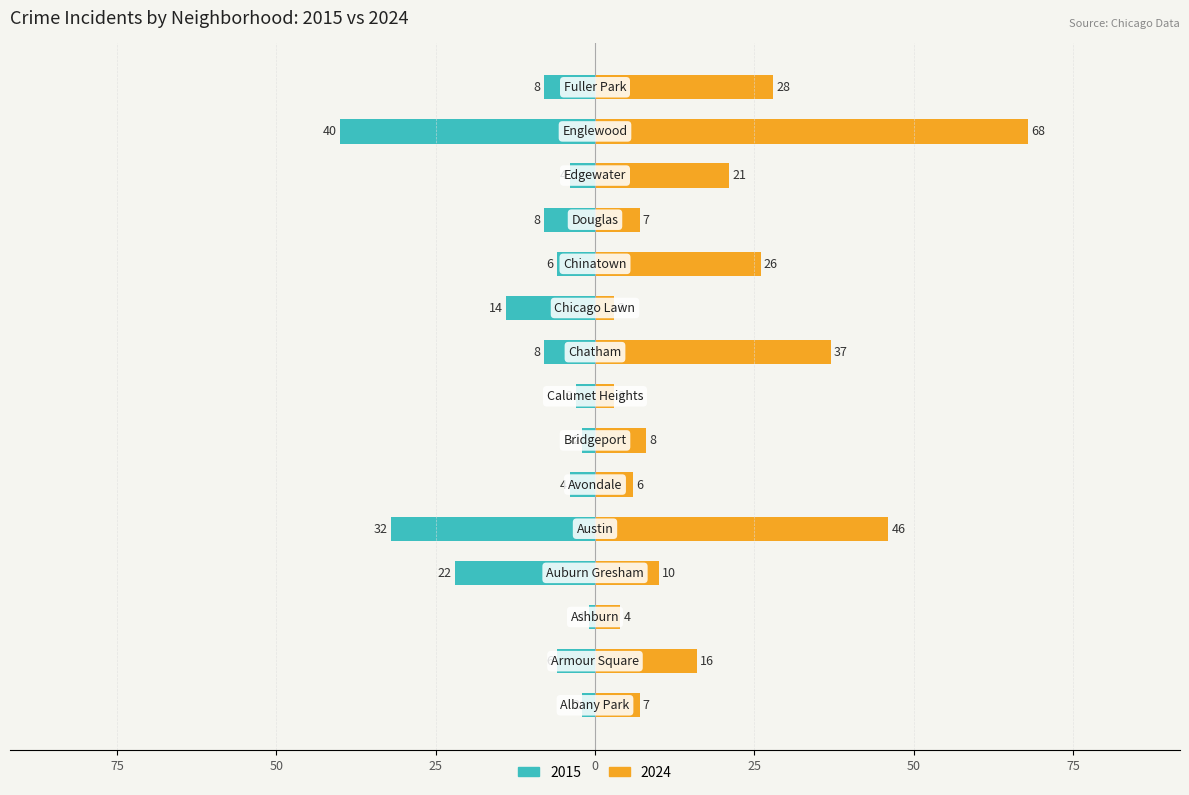

What is the smallest value displayed?

1